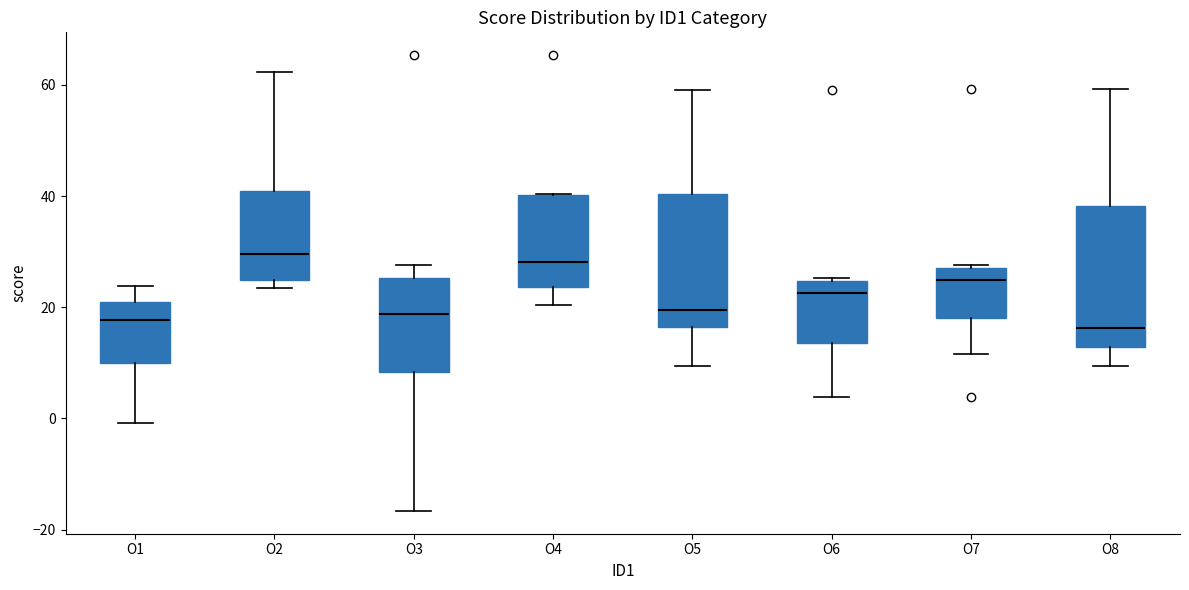

Reading left to right, transcribe this box plot: for each box, give where its median line is, the range the box spans, and where its two whiskers end, as read against the y-axis. The values are not printed on the chart, so give them approximately, as read against the axis.

O1: median 18, box 10 to 20, whiskers 0 to 24
O2: median 30, box 24 to 40, whiskers 24 (just below the box's lower edge) to 62
O3: median 18, box 8 to 26, whiskers -16 to 28
O4: median 28, box 24 to 40, whiskers 20 to 40
O5: median 20, box 16 to 40, whiskers 10 to 60
O6: median 22, box 14 to 24, whiskers 4 to 26
O7: median 24, box 18 to 28, whiskers 12 to 28
O8: median 16, box 12 to 38, whiskers 10 to 60